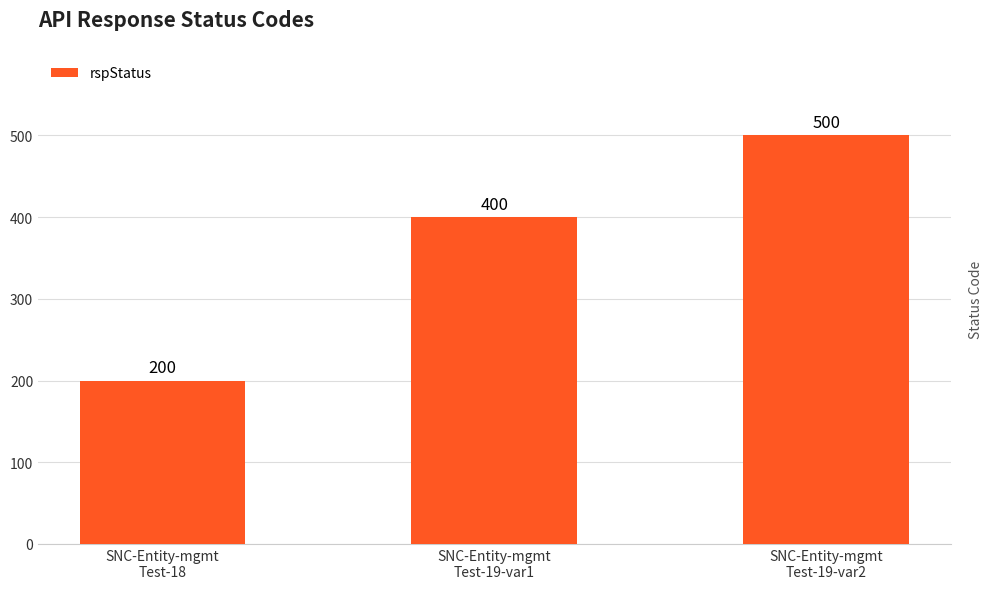

What is the difference between the values at SNC-Entity-mgmt
Test-19-var1 and SNC-Entity-mgmt
Test-18?

200